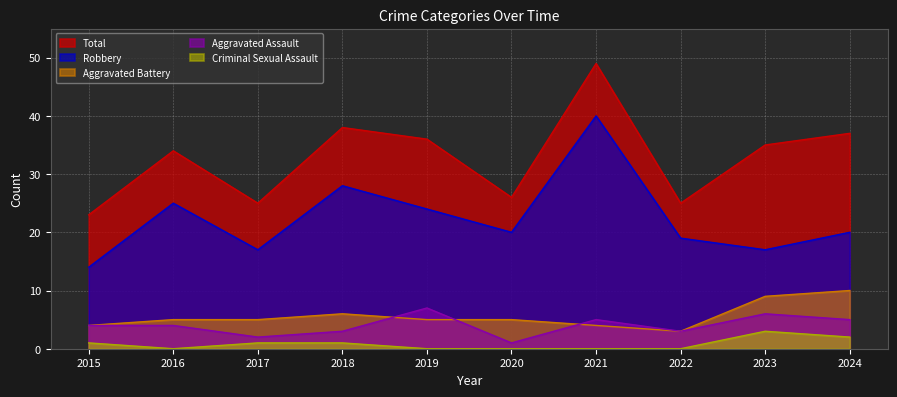

How many lines are shown in the chart?

5